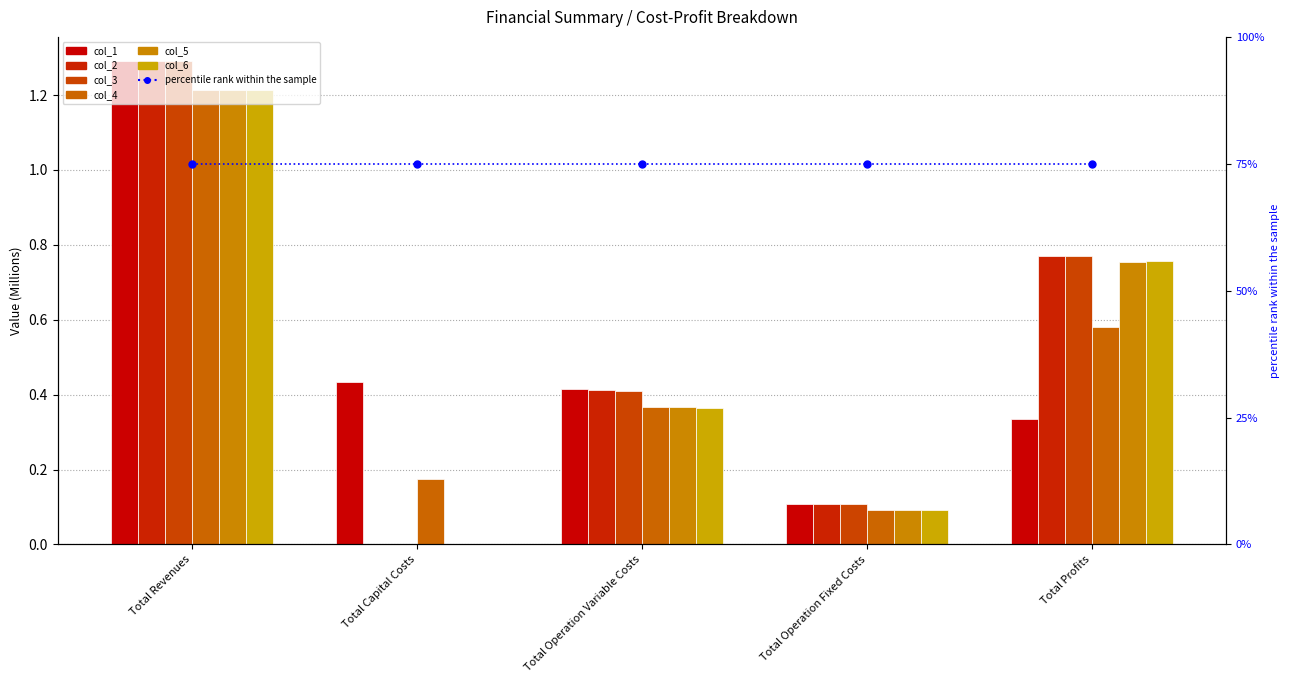

How many bars are there in total?

30